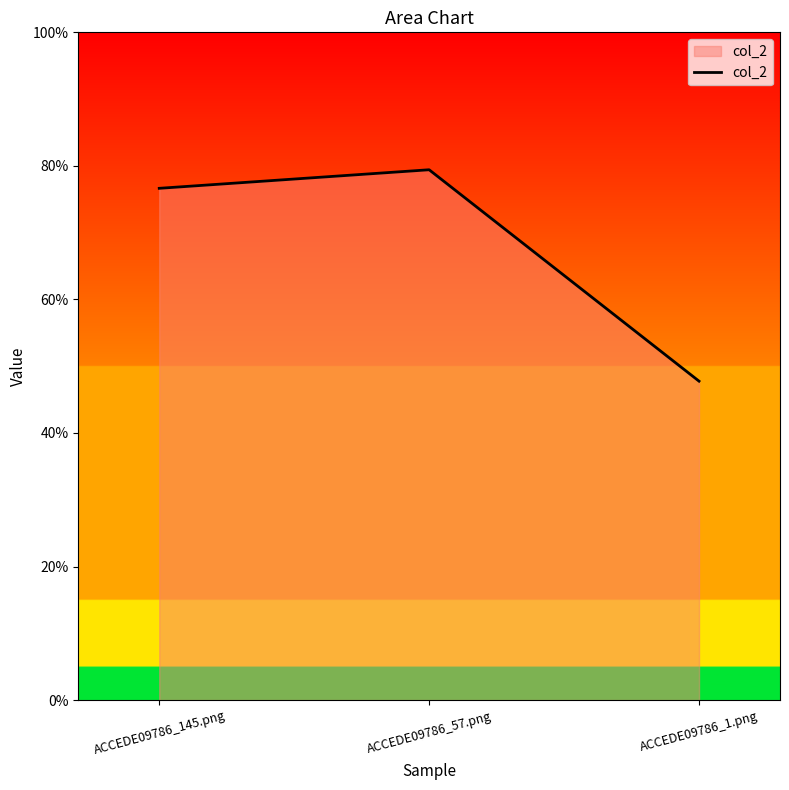

What is the value of the 2nd point from the left?

0.8